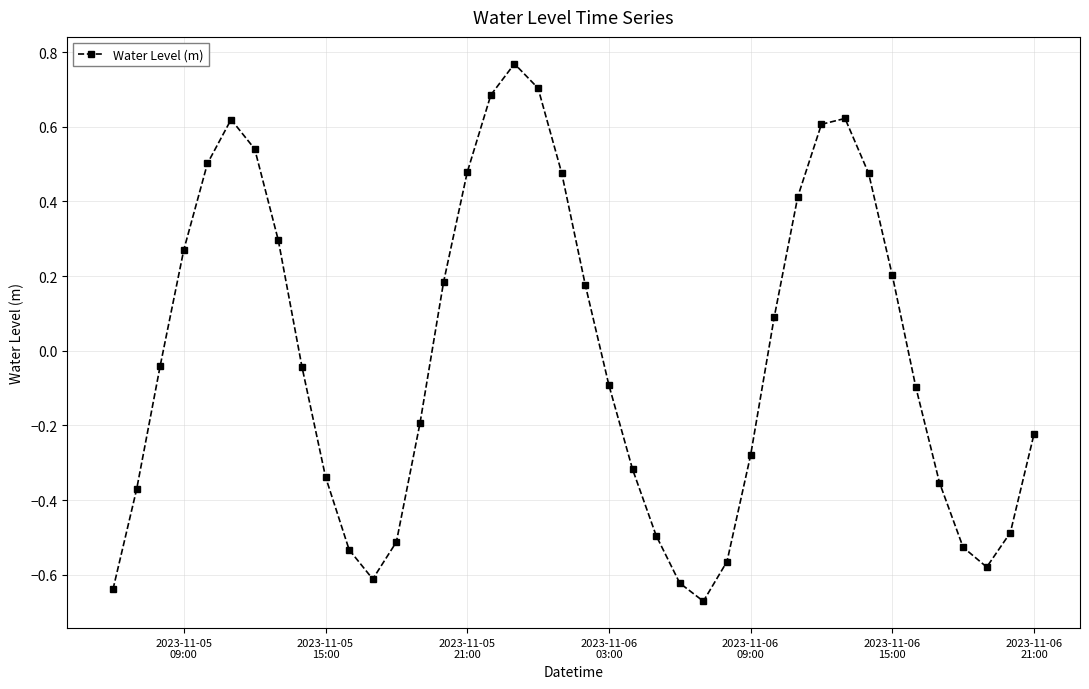

True or false: there are more than 2 points higher than both neighbors.

True